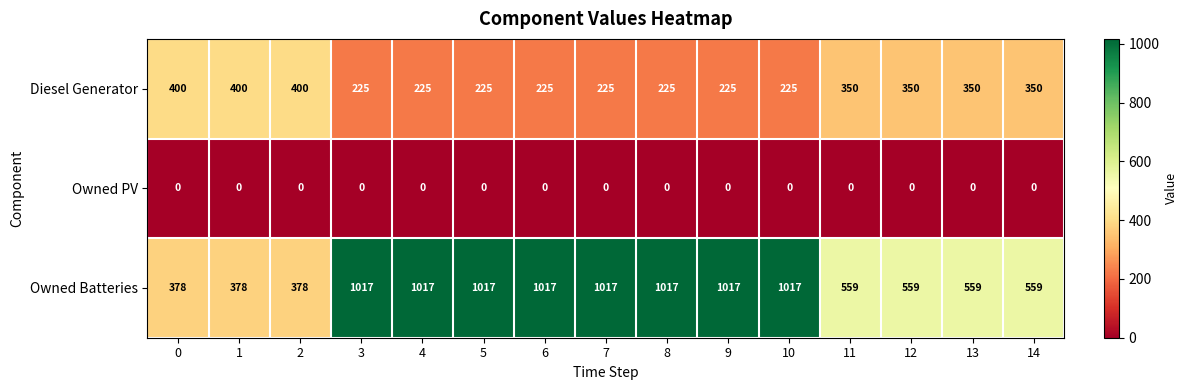

What is the approximate value of Diesel Generator at 9, to the nearest 5?

225